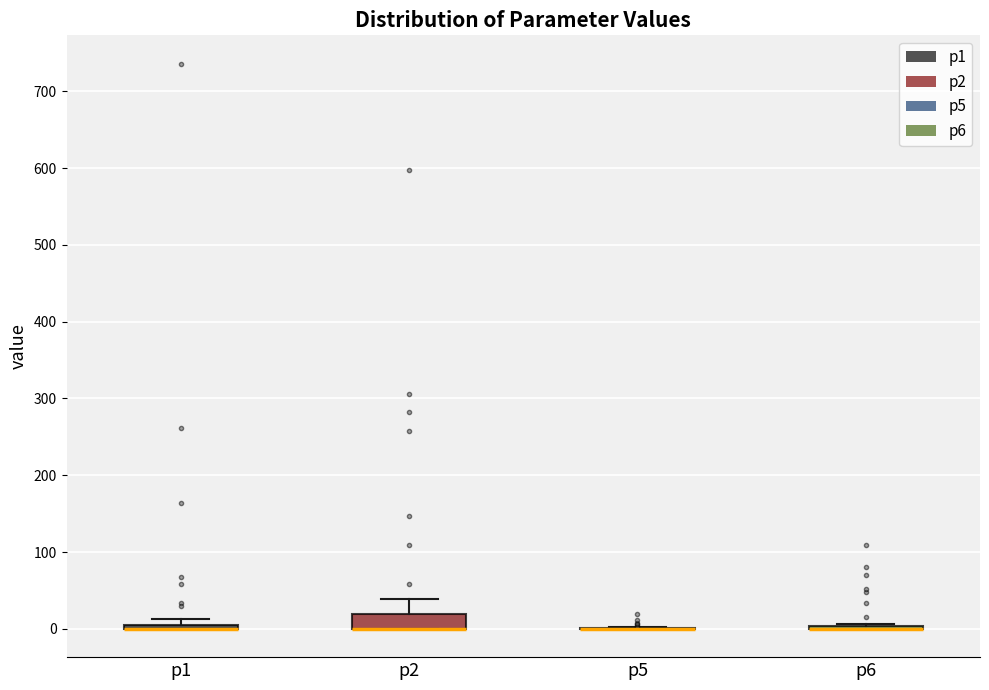

Comparing the boxes themselves (not the whiskers), which one is the tallest?

p2